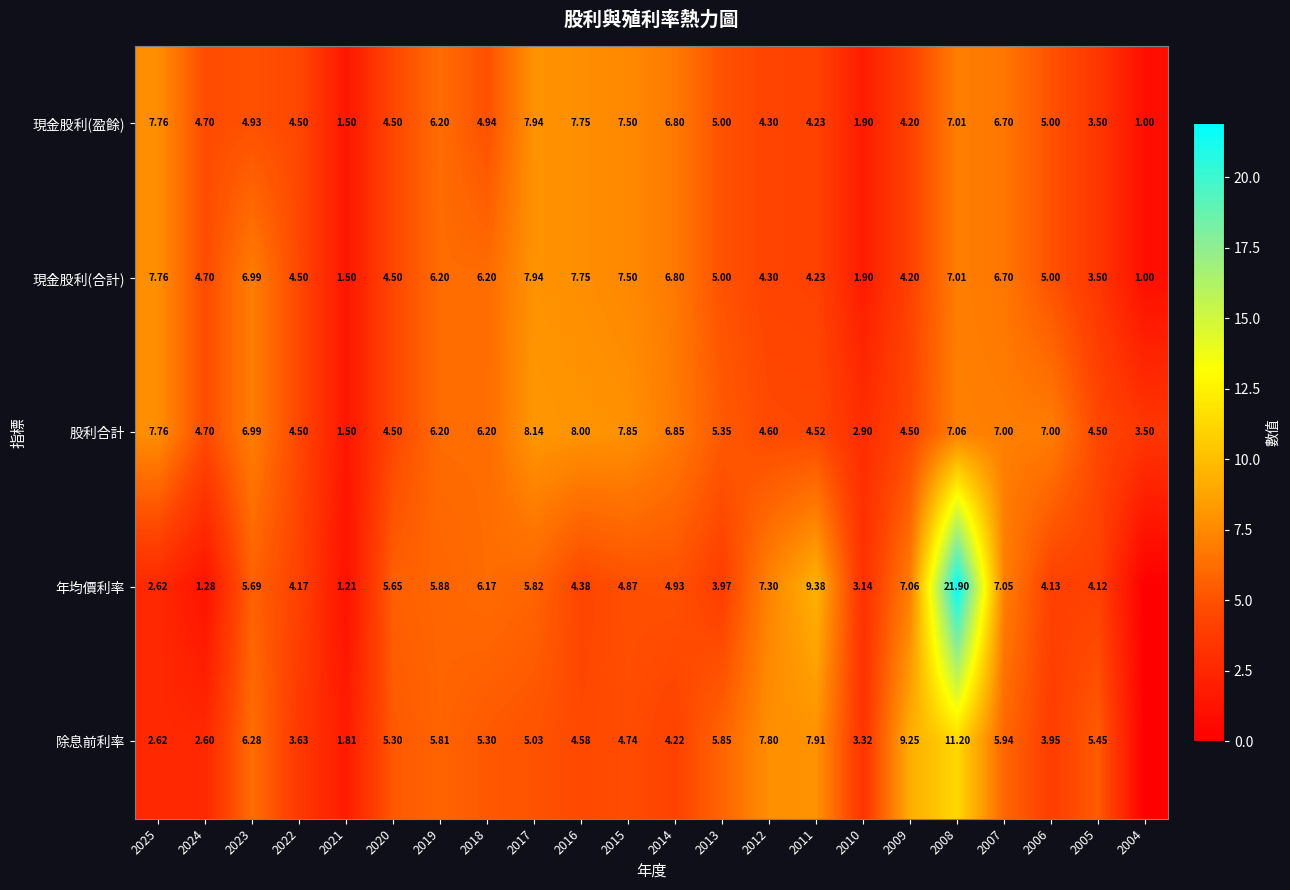

Is the value of 現金股利(合計) at 2012 greater than the value of 除息前利率 at 2015?

No